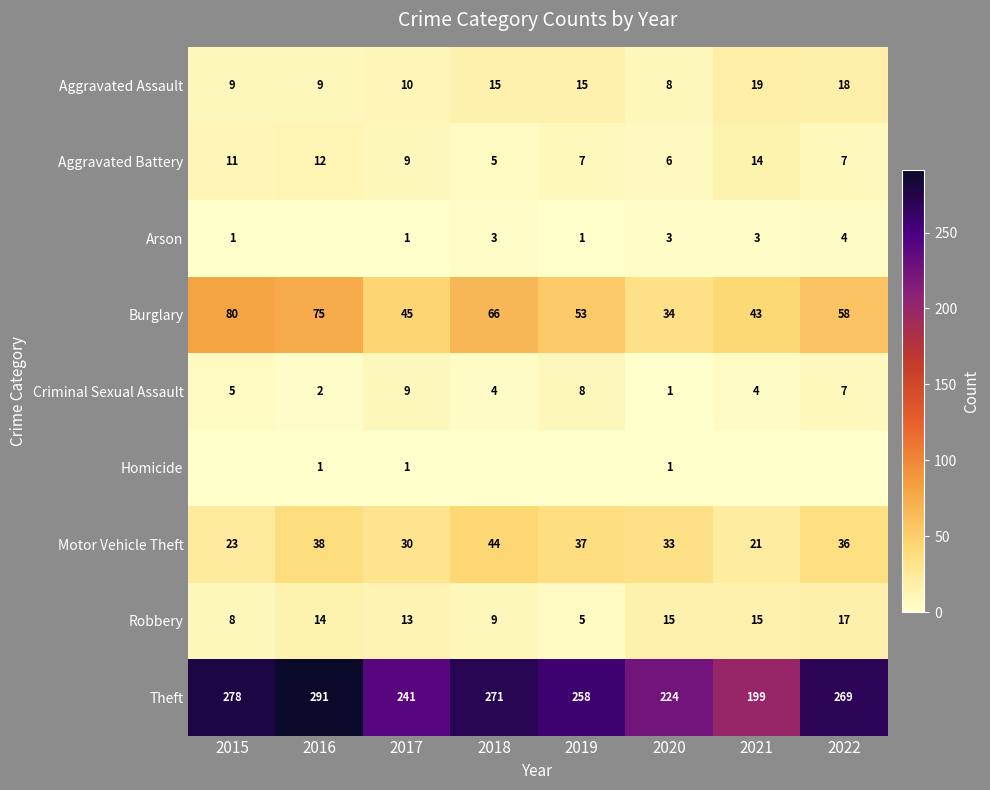

Where does the Theft series first go above 269?

2015